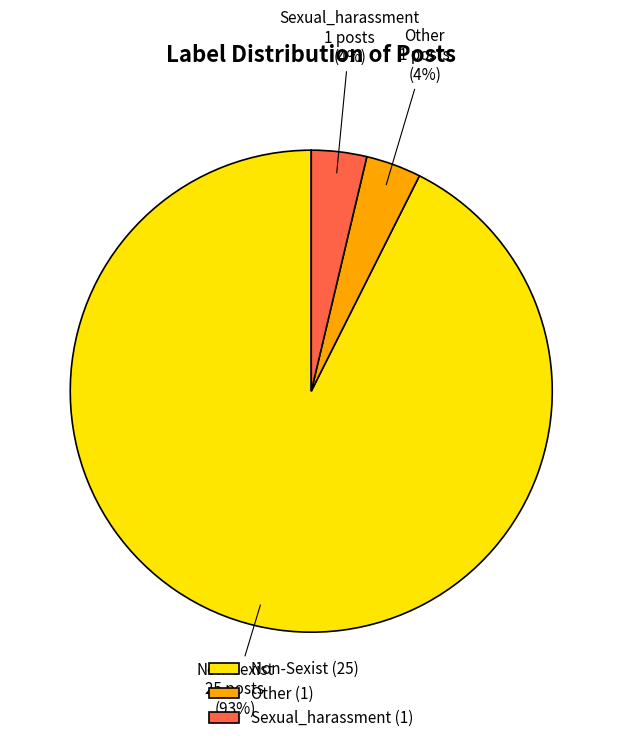

To the nearest percent, what is the average slice percentage?

33%